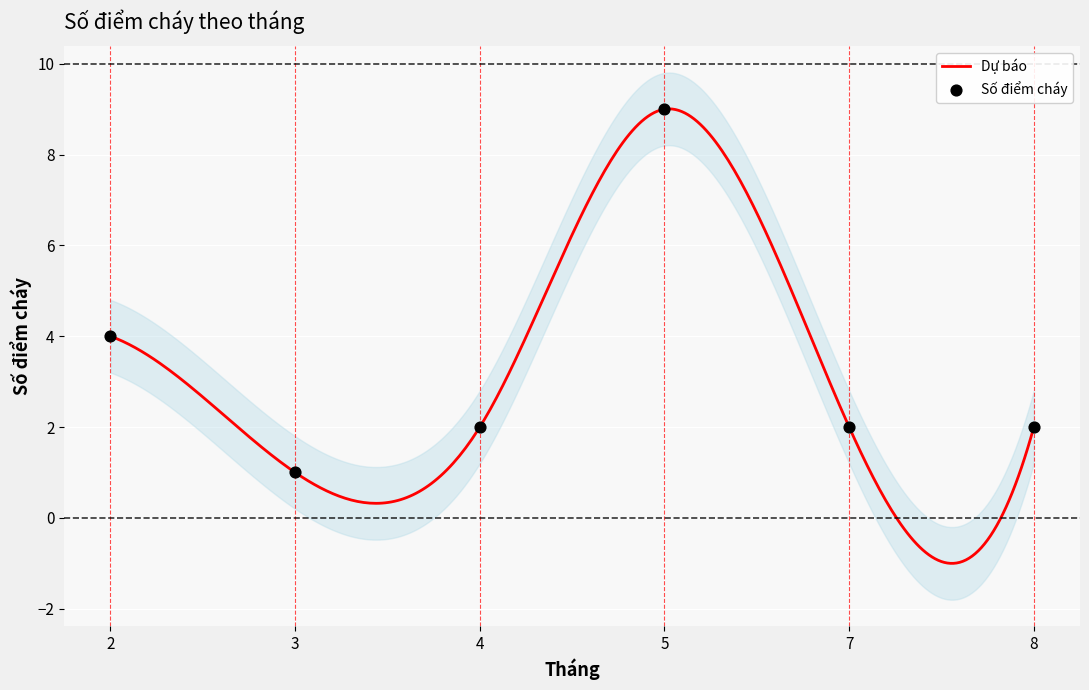

What is the ratio of the value at 5 to the value at 7?

4.5